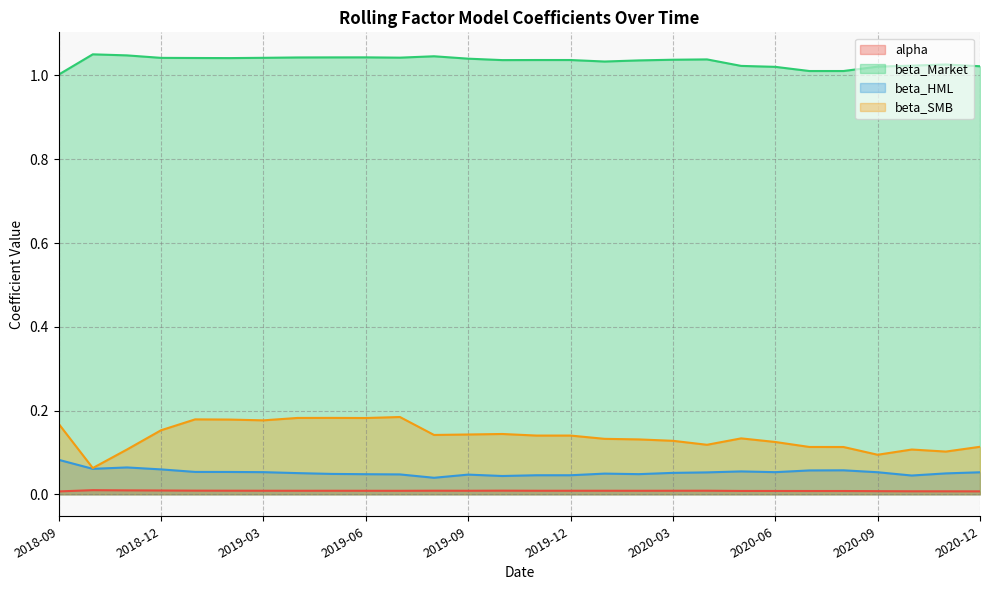

Reading left to right, transcribe all the data shown in this chart.

alpha: 0.0	0.0	0.0	0.0	0.0	0.0	0.0	0.0	0.0	0.0	0.0	0.0	0.0	0.0	0.0	0.0	0.0	0.0	0.0	0.0	0.0	0.0	0.0	0.0	0.0	0.0	0.0	0.0
beta_Market: 1.0	1.1	1.0	1.0	1.0	1.0	1.0	1.0	1.0	1.0	1.0	1.0	1.0	1.0	1.0	1.0	1.0	1.0	1.0	1.0	1.0	1.0	1.0	1.0	1.0	1.0	1.0	1.0
beta_HML: 0.1	0.1	0.1	0.1	0.1	0.1	0.1	0.1	0.0	0.0	0.0	0.0	0.0	0.0	0.0	0.0	0.0	0.0	0.1	0.1	0.1	0.1	0.1	0.1	0.1	0.0	0.0	0.1
beta_SMB: 0.2	0.1	0.1	0.2	0.2	0.2	0.2	0.2	0.2	0.2	0.2	0.1	0.1	0.1	0.1	0.1	0.1	0.1	0.1	0.1	0.1	0.1	0.1	0.1	0.1	0.1	0.1	0.1